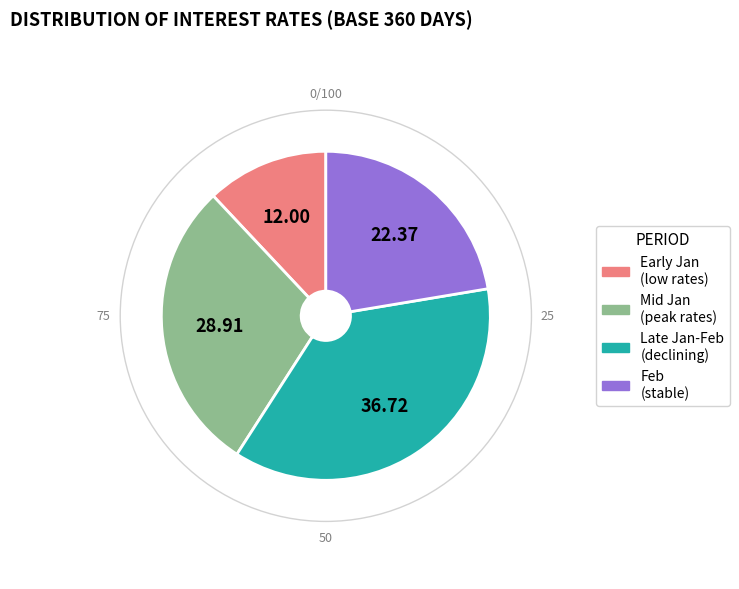

Is there any slice that represents more than half of the pie?

No